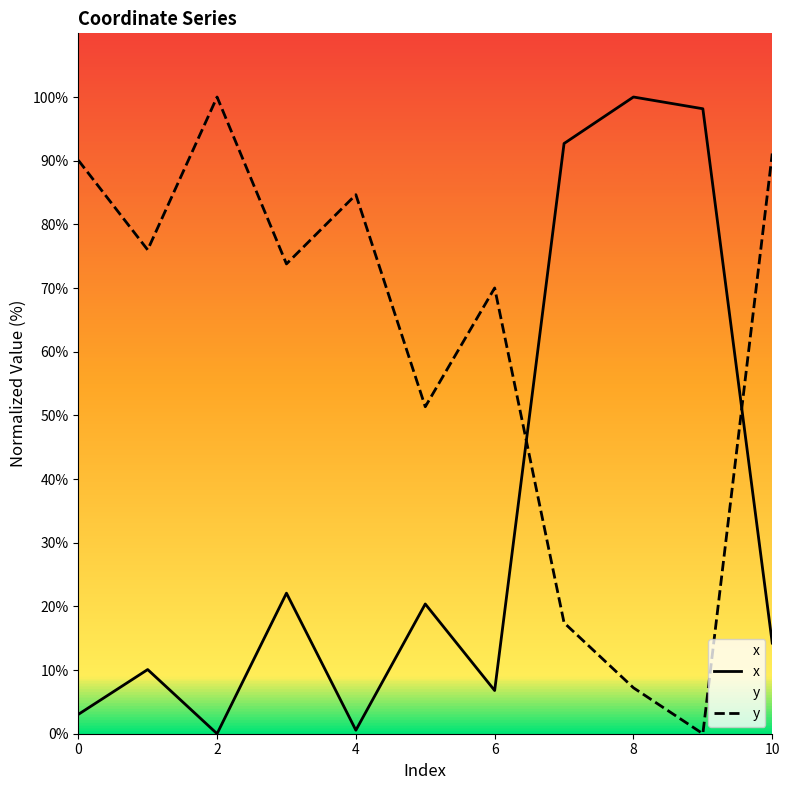

Is the value of x at 2 greater than the value of y at 7?

No